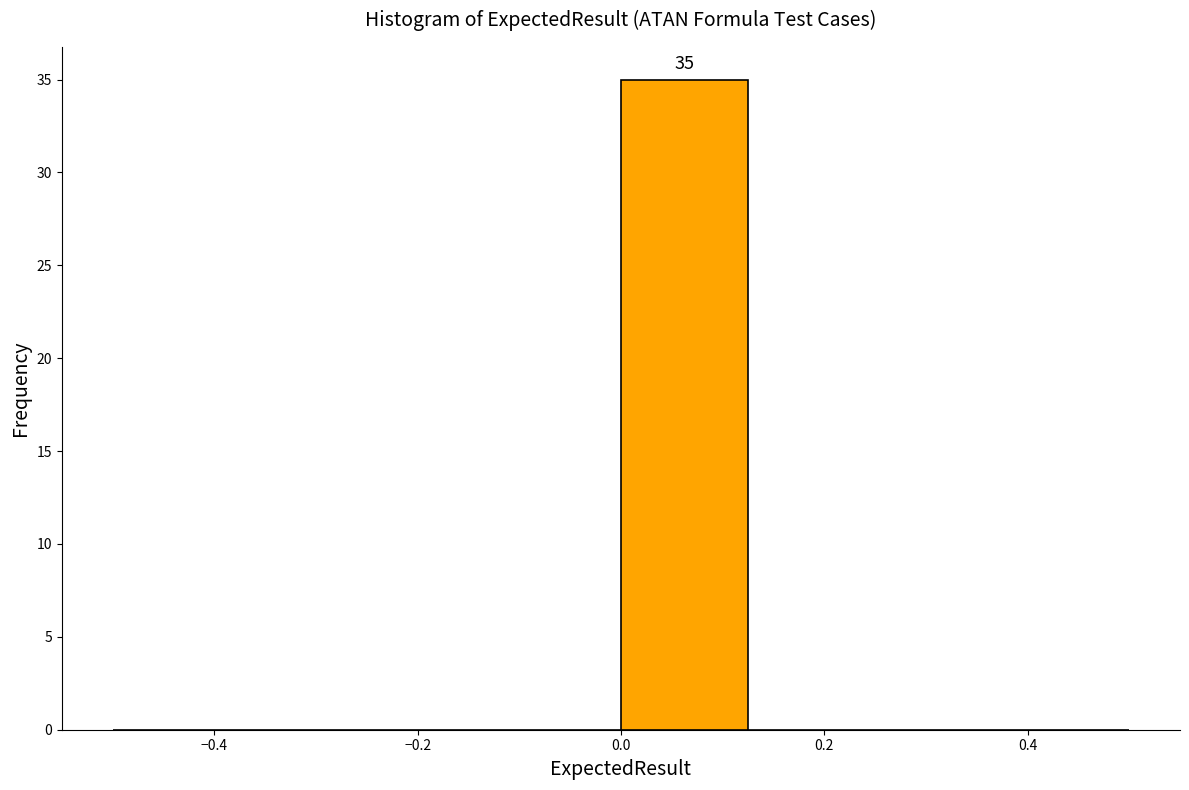

Over which range of the x-axis is the bar tallest?

0.000 to 0.125